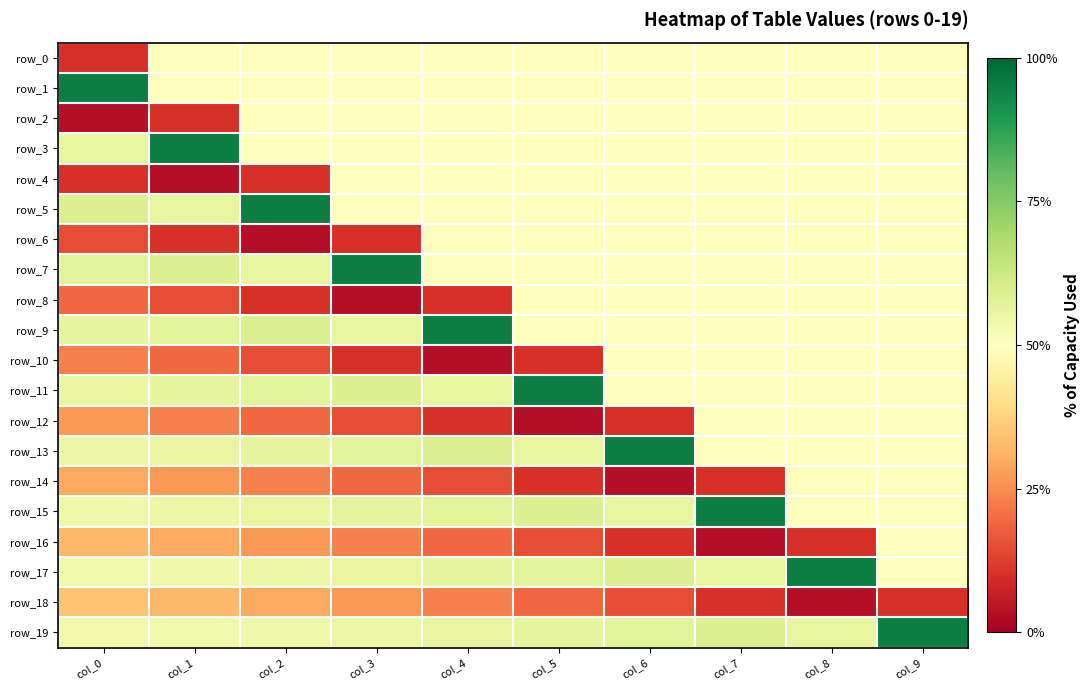

Which series has the largest total across all categories?

row_19